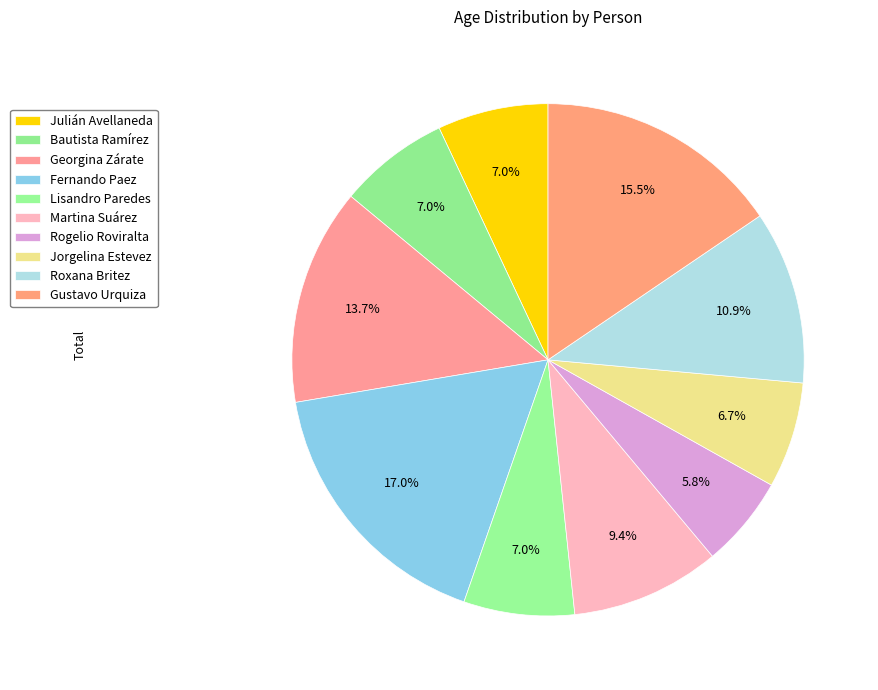

Count the number of slices in the pie.

10